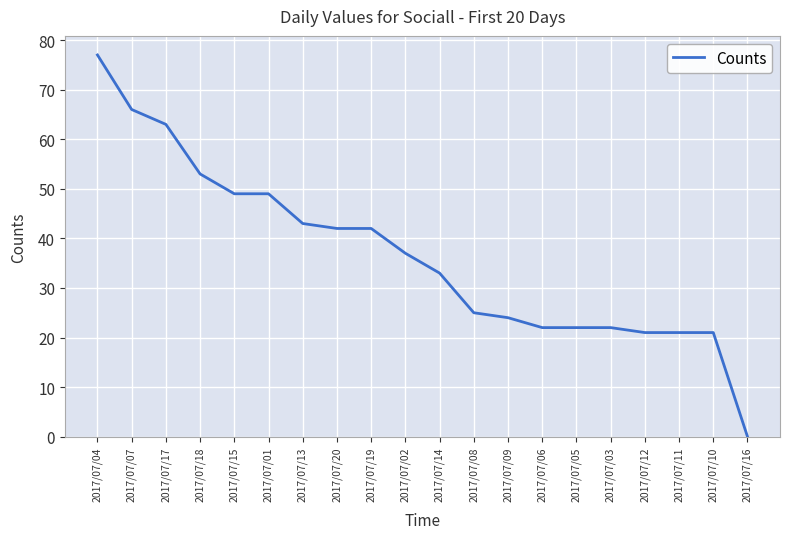

How many lines are shown in the chart?

1